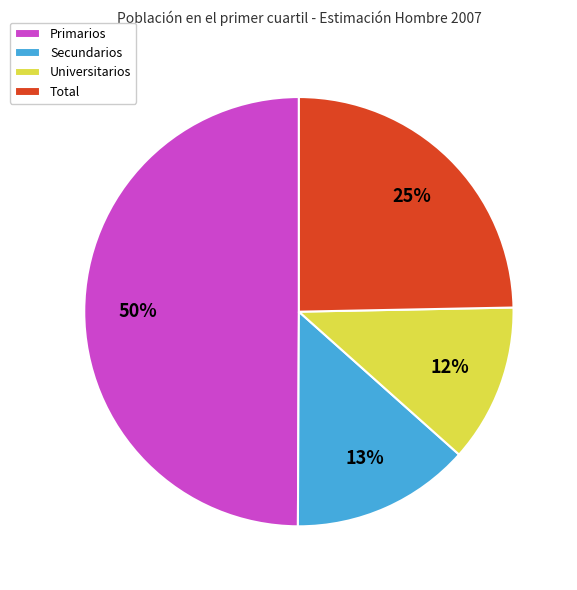

Is it true that Universitarios is 2% of the pie?

False